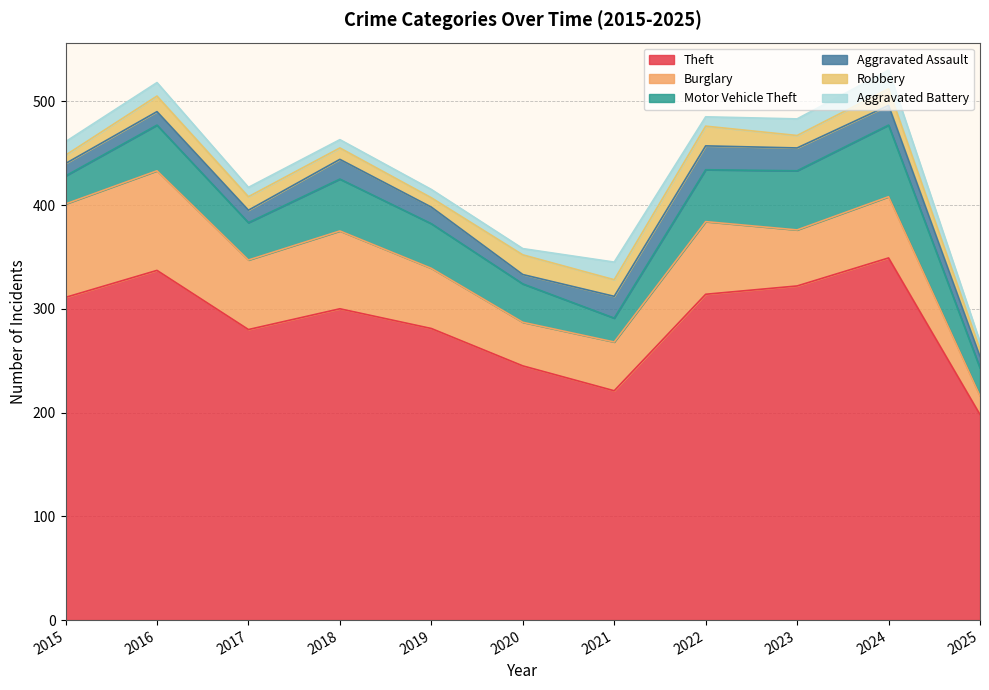

Does the chart have visible grid lines?

Yes